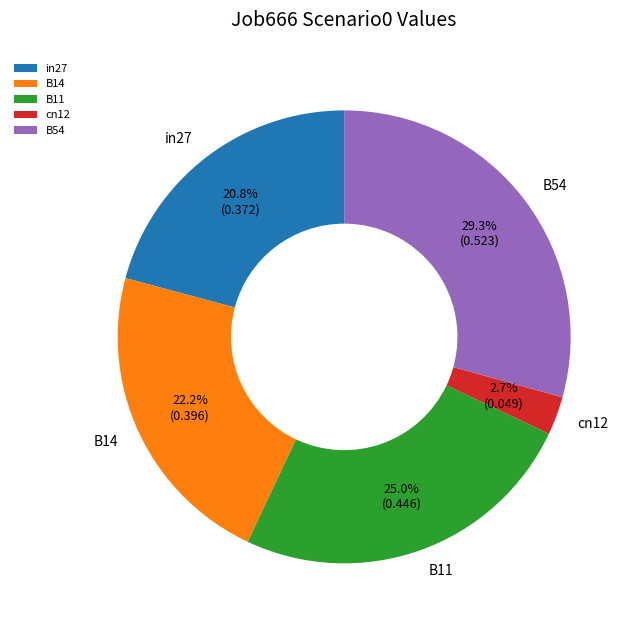

Is there a majority slice in this chart?

No